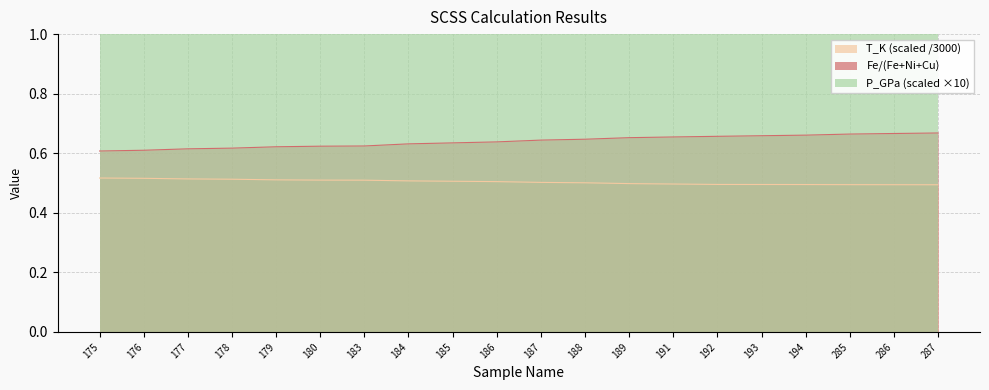

What is the minimum value for T_K?

0.5